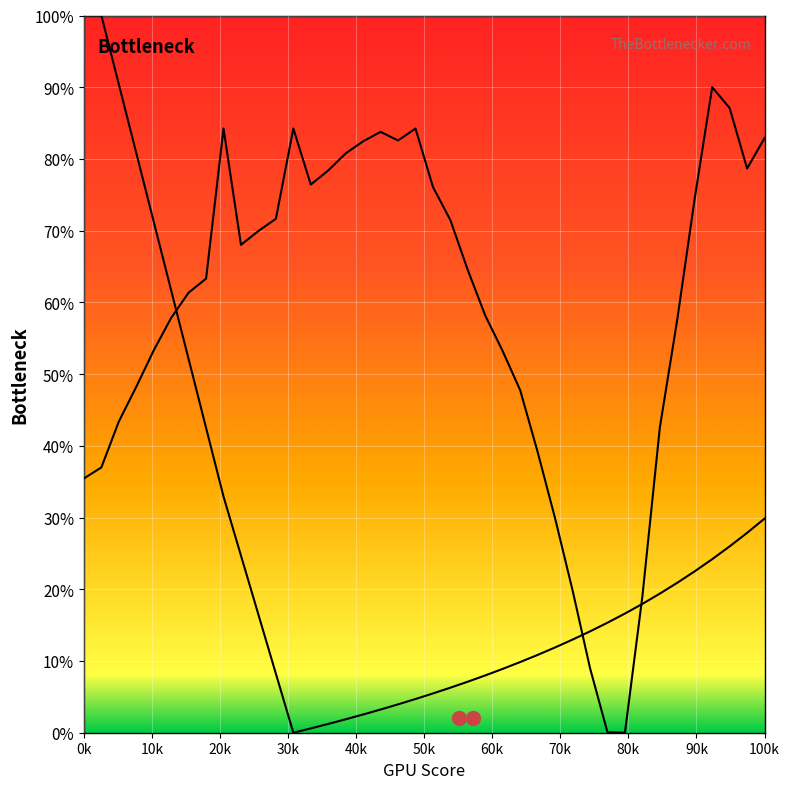

At which category is the sum across all series the highest?

10k